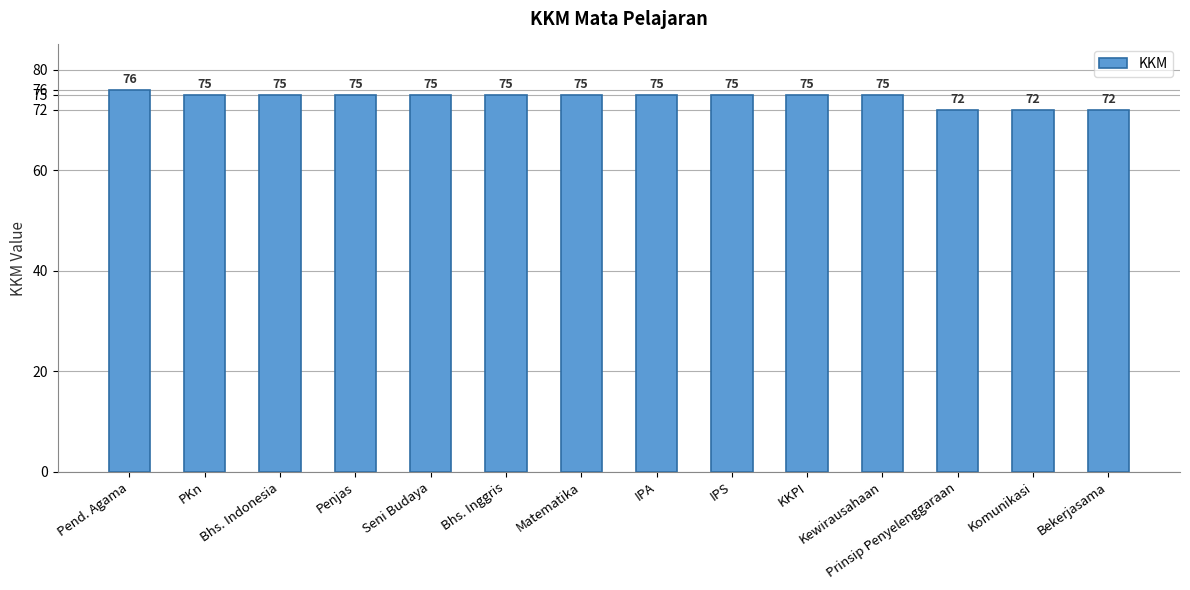

Reading left to right, what are all the values shown in this chart?

Pend. Agama=76	PKn=75	Bhs. Indonesia=75	Penjas=75	Seni Budaya=75	Bhs. Inggris=75	Matematika=75	IPA=75	IPS=75	KKPI=75	Kewirausahaan=75	Prinsip Penyelenggaraan=72	Komunikasi=72	Bekerjasama=72